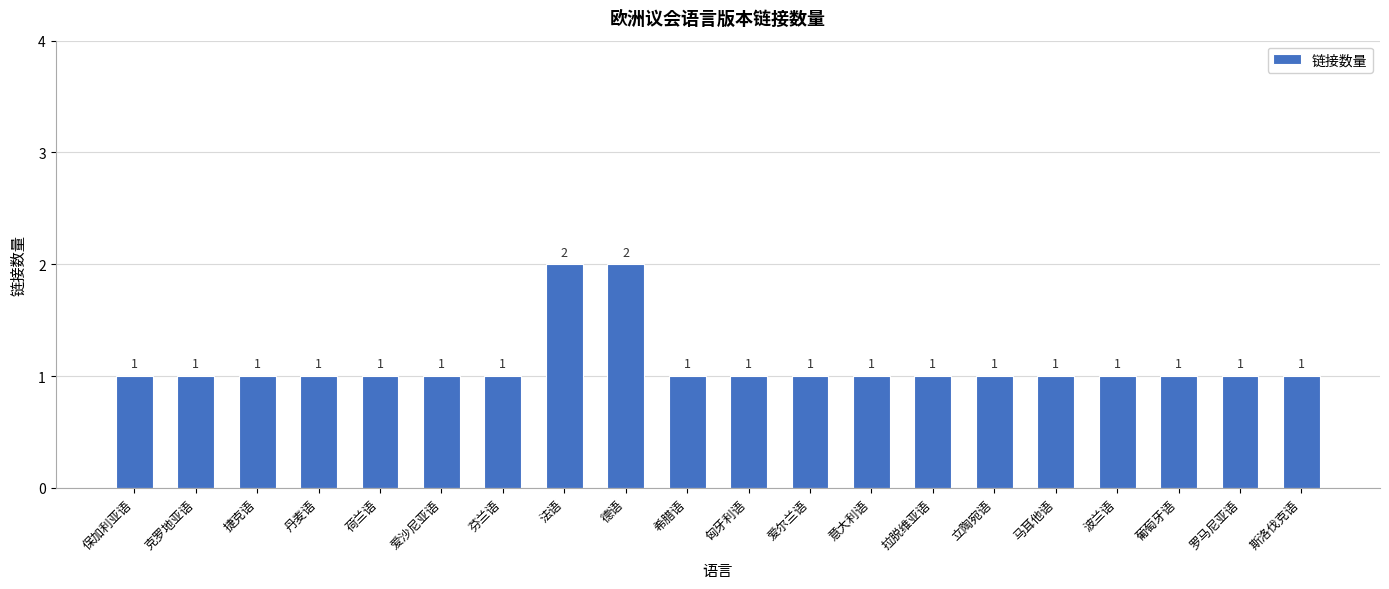

Reading left to right, transcribe all the data shown in this chart.

保加利亚语=1	克罗地亚语=1	捷克语=1	丹麦语=1	荷兰语=1	爱沙尼亚语=1	芬兰语=1	法语=2	德语=2	希腊语=1	匈牙利语=1	爱尔兰语=1	意大利语=1	拉脱维亚语=1	立陶宛语=1	马耳他语=1	波兰语=1	葡萄牙语=1	罗马尼亚语=1	斯洛伐克语=1